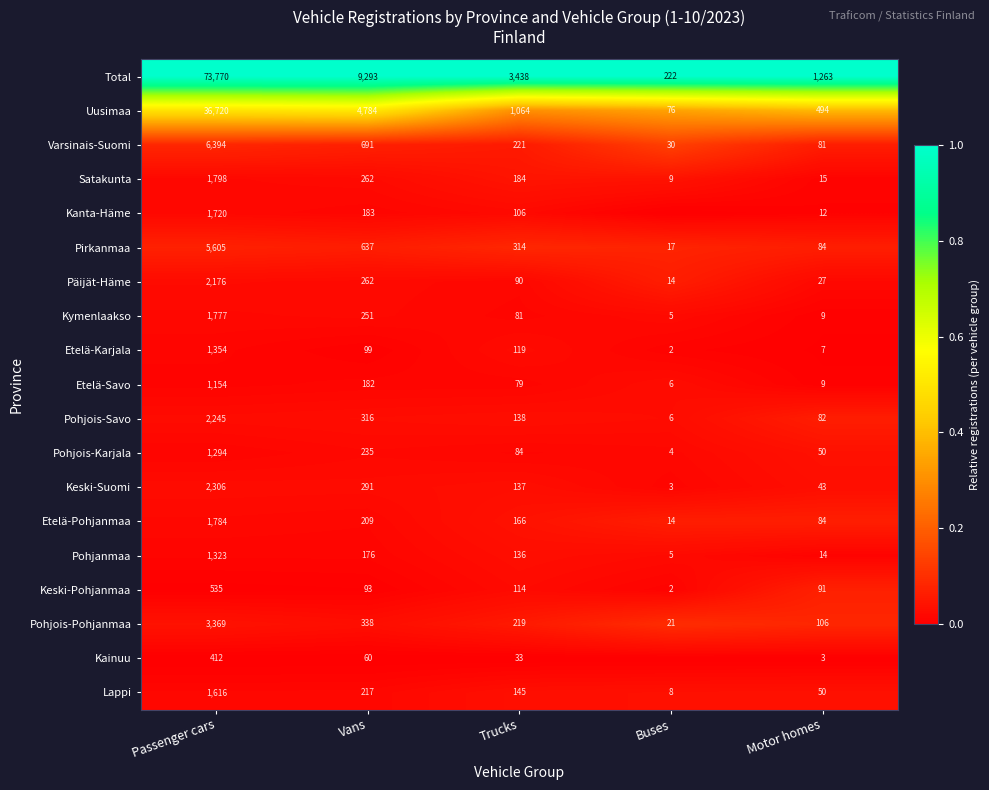

Where is Keski-Suomi nearest to the value 1154?

Vans